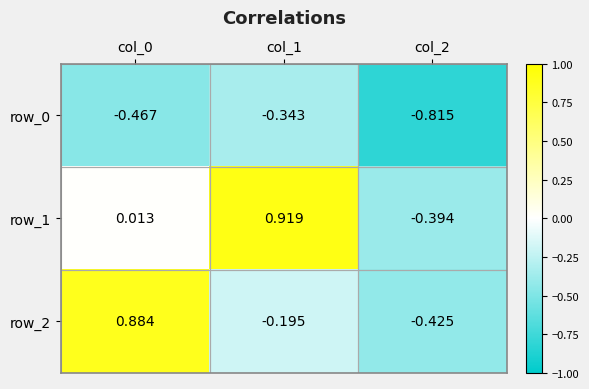

How many positive values does the row_1 series have?

2